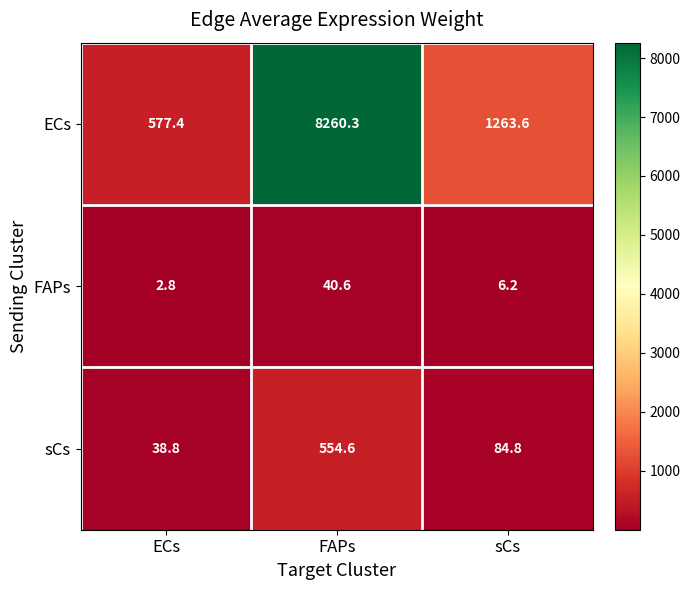

True or false: sCs has a value of 84.8 at sCs.

True